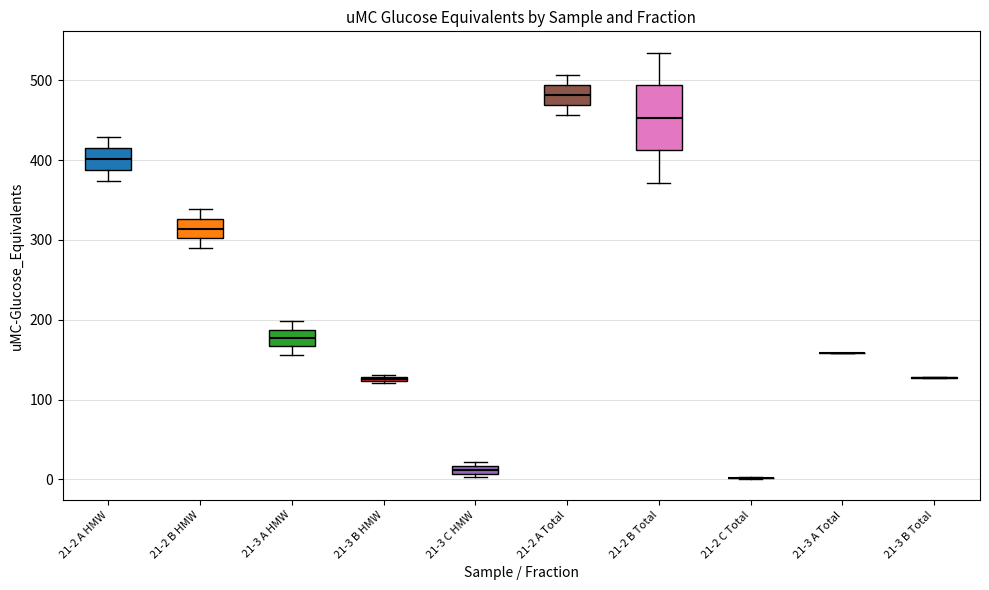

Where does the lower whisker of the box for 21-2 B HMW end on the y-axis? The values are not printed on the chart, so give them approximately, as read against the axis.

290